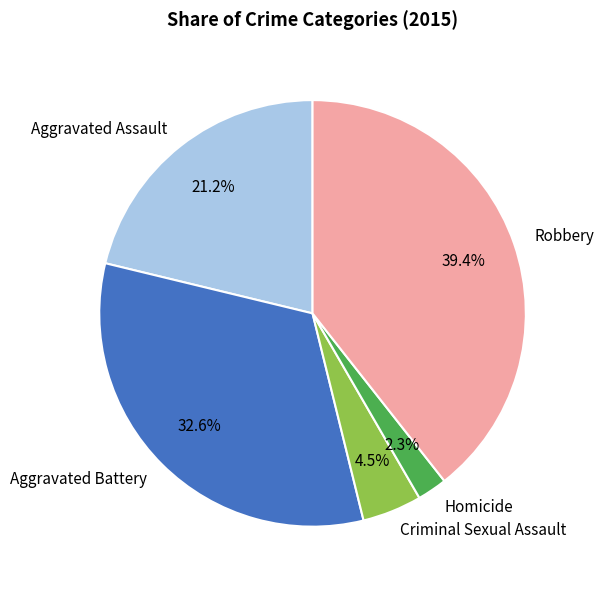

To the nearest percent, what is the difference between the Aggravated Battery and Robbery slice percentages?

7%